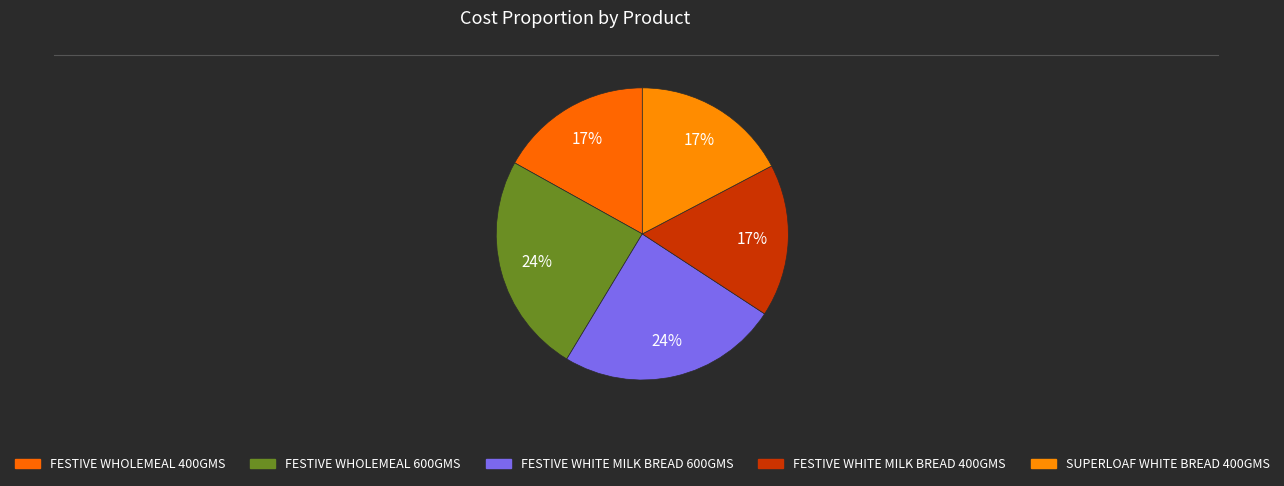

What is the change in value from FESTIVE WHOLEMEAL 400GMS to FESTIVE WHITE MILK BREAD 600GMS?

+20